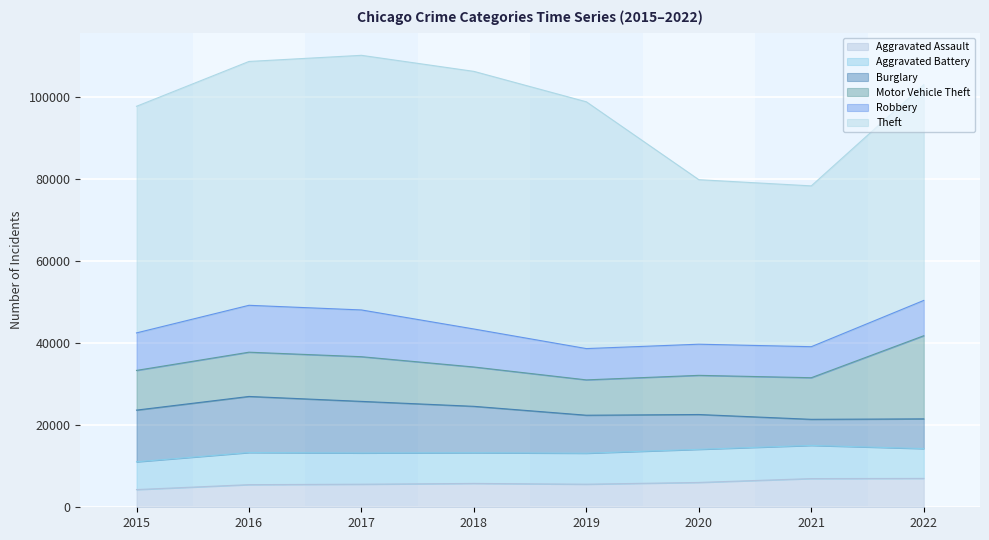

True or false: Robbery and Burglary intersect in this chart.

True